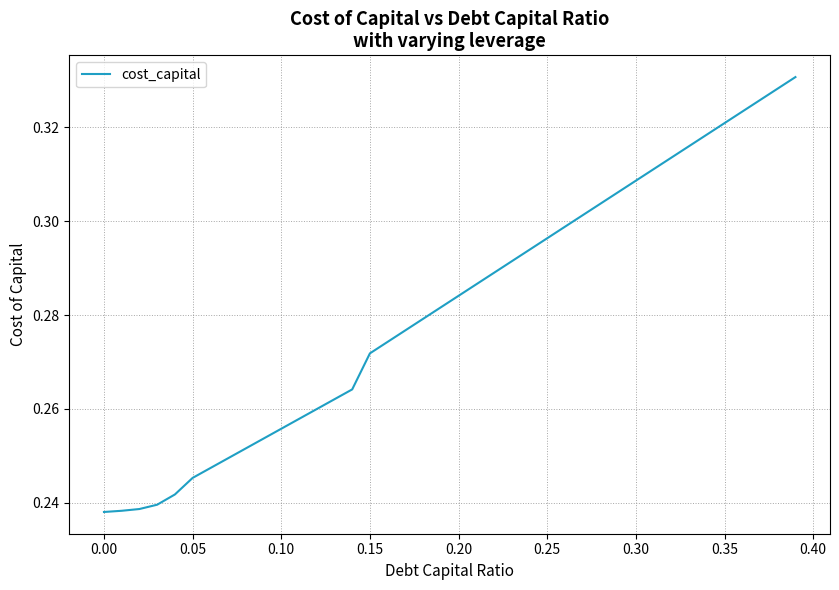

Is this an area chart (filled region under the line)?

No